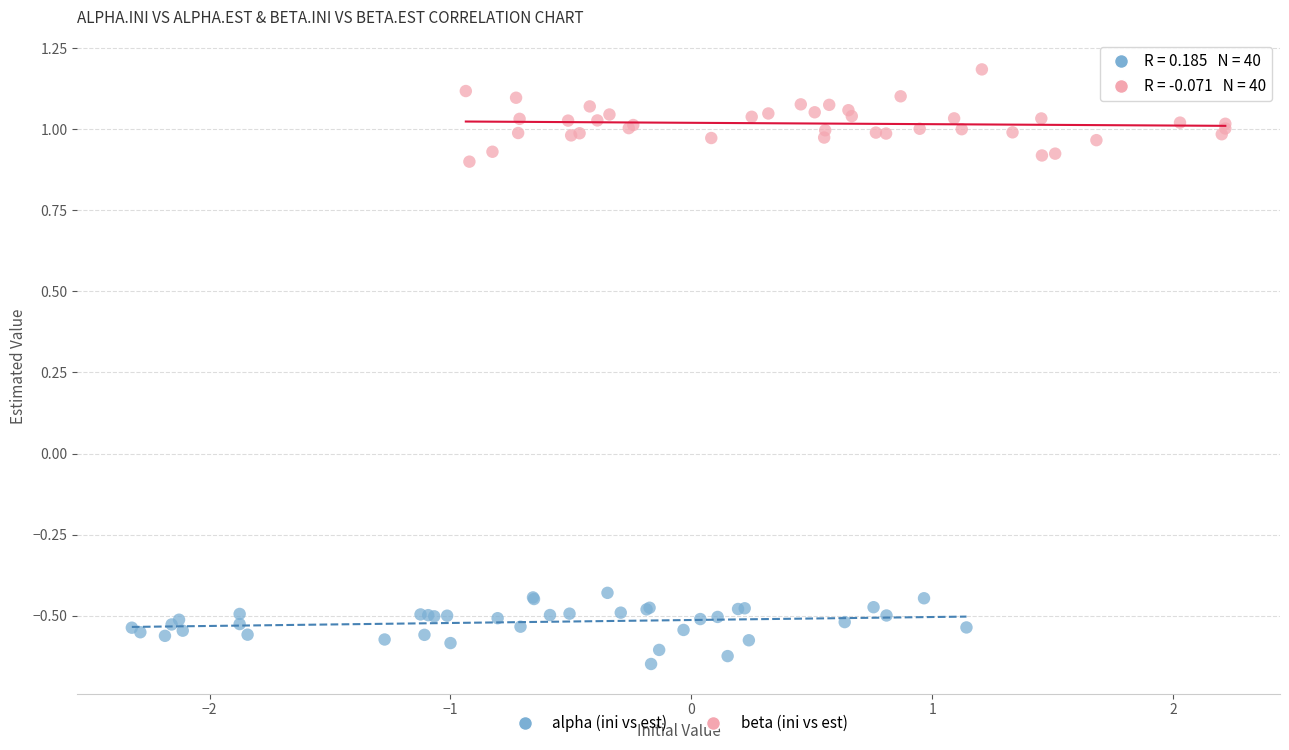

Which series reaches the minimum Y coordinate?

alpha (ini vs est)